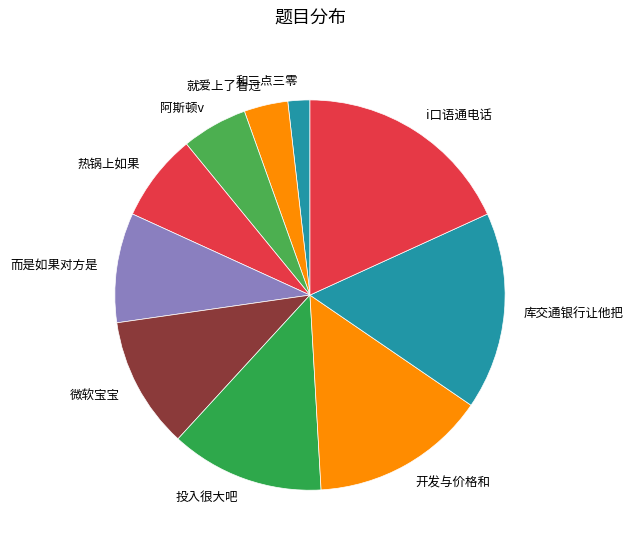

Is the sum of 阿斯顿v and 投入很大吧 greater than half?

No